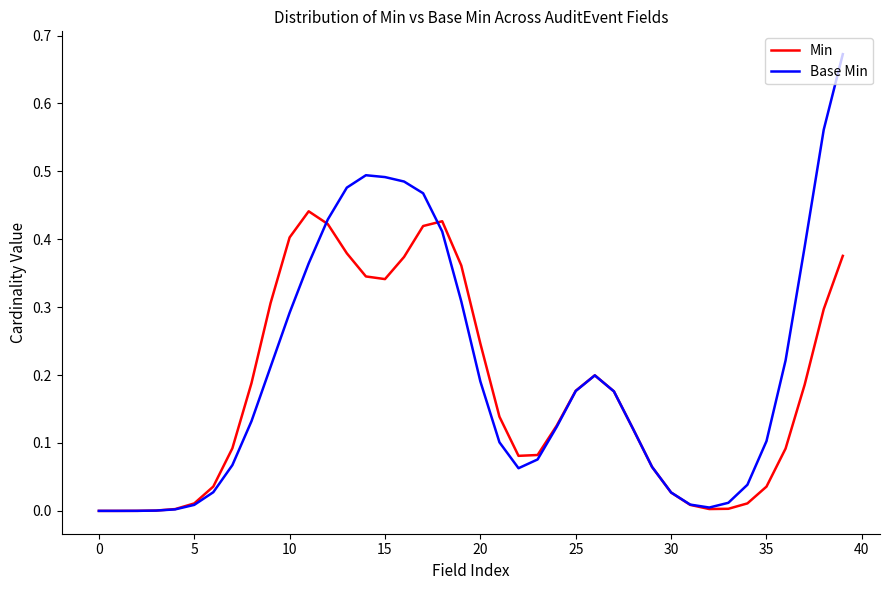

Rank the series by their maximum value, from lowest to highest.

Min, Base Min